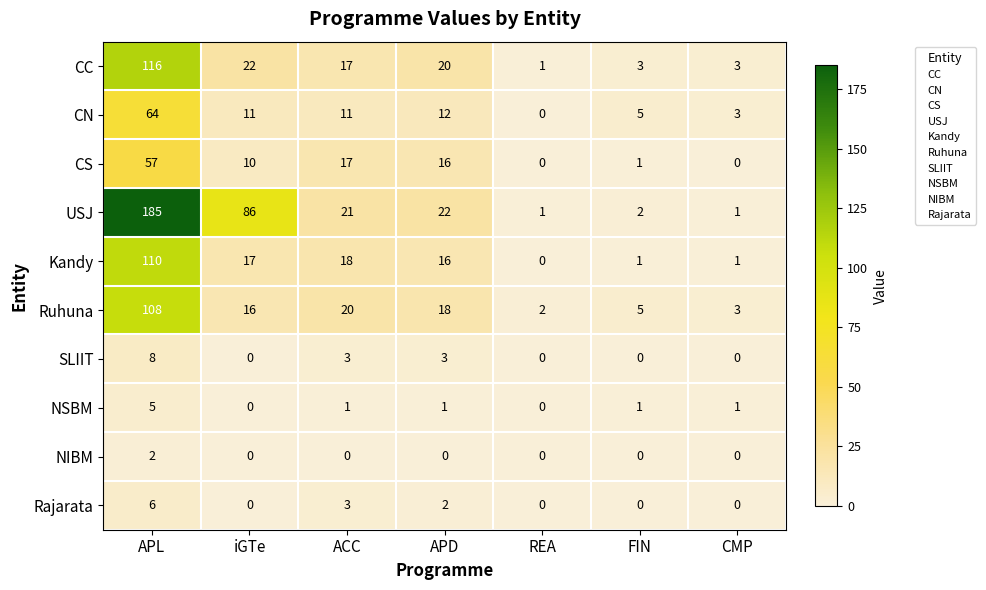

List the series in order of their peak value, highest first.

USJ, CC, Kandy, Ruhuna, CN, CS, SLIIT, Rajarata, NSBM, NIBM